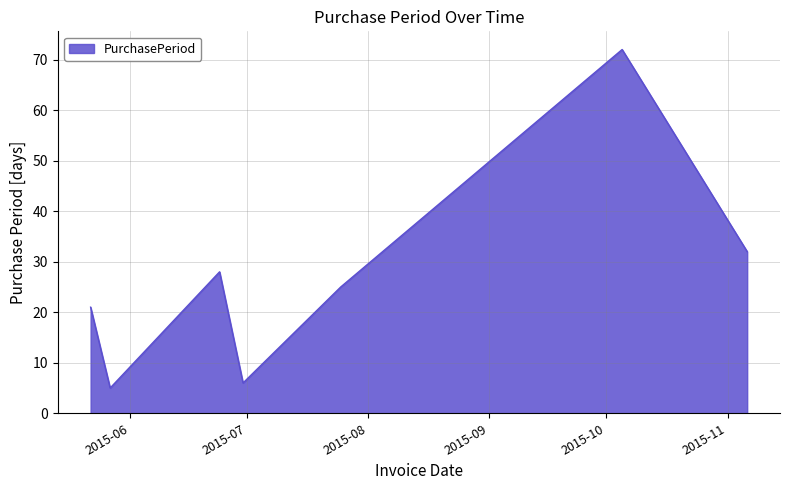

True or false: the data has more than 0 interior local peaks.

True